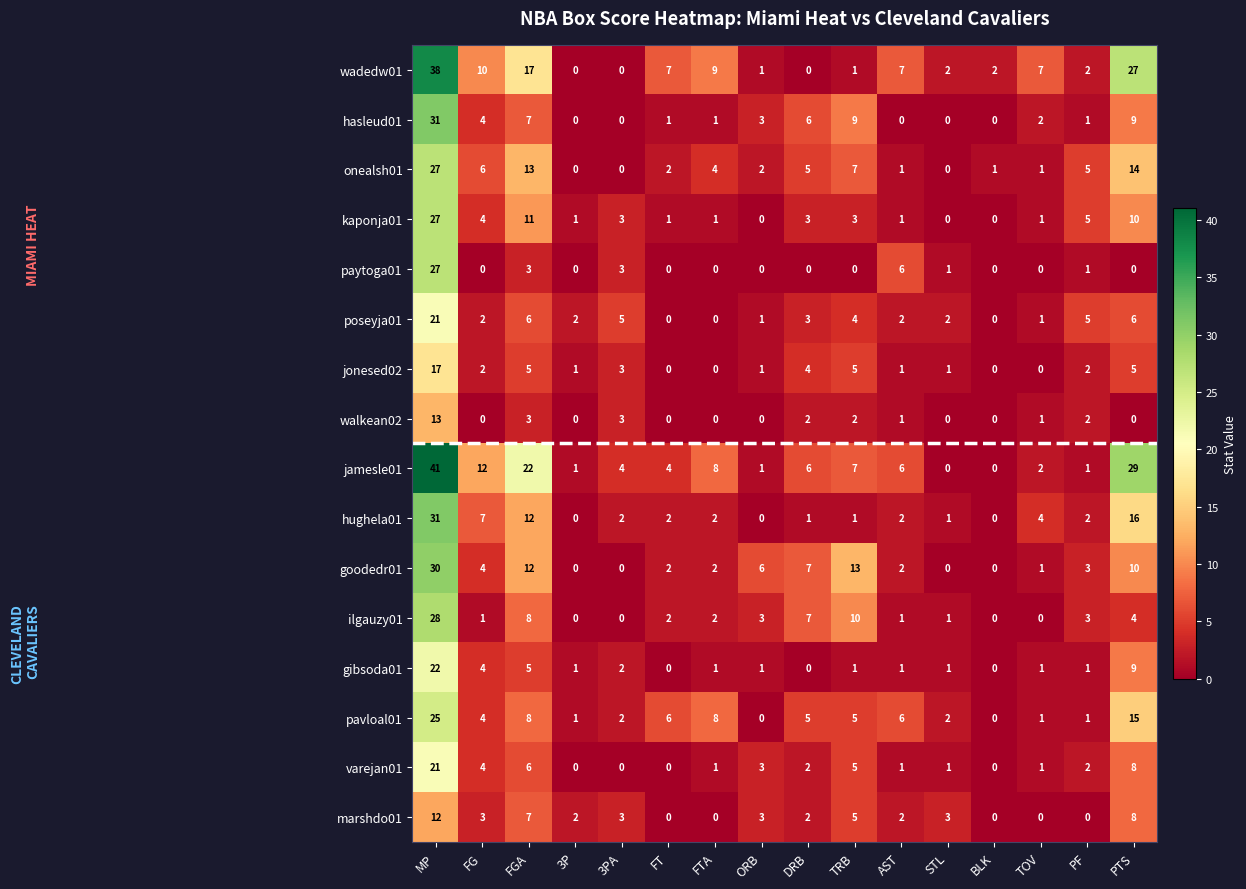

At which category does the chart reach its peak across all series?

MP